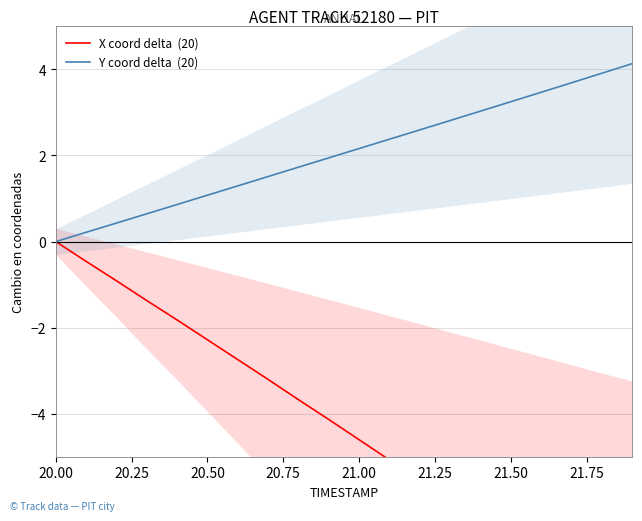

Where does the X coord delta  (20) series first go above -4?

20.00